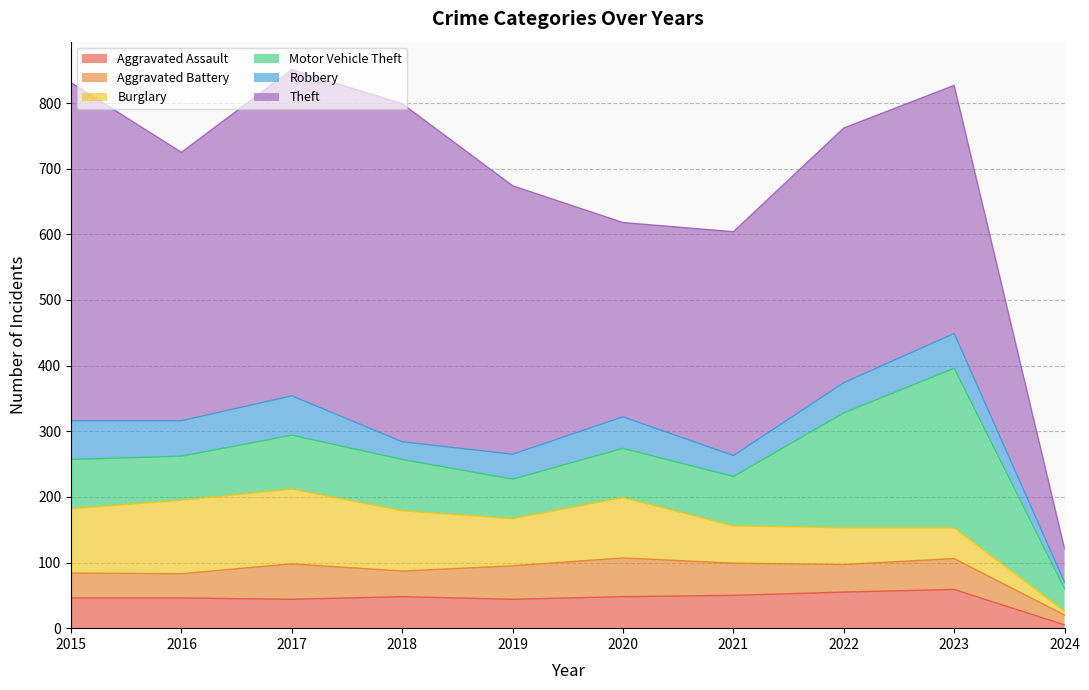

True or false: Motor Vehicle Theft has a value of 75 at 2021.

True